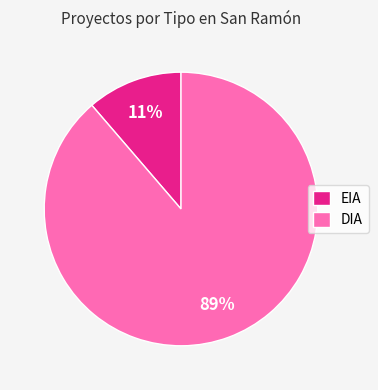

Between EIA and DIA, which is larger?

DIA